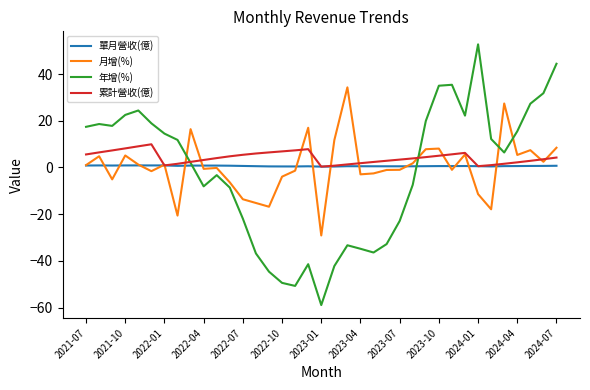

True or false: 年增(%) and 月增(%) cross at least once.

True